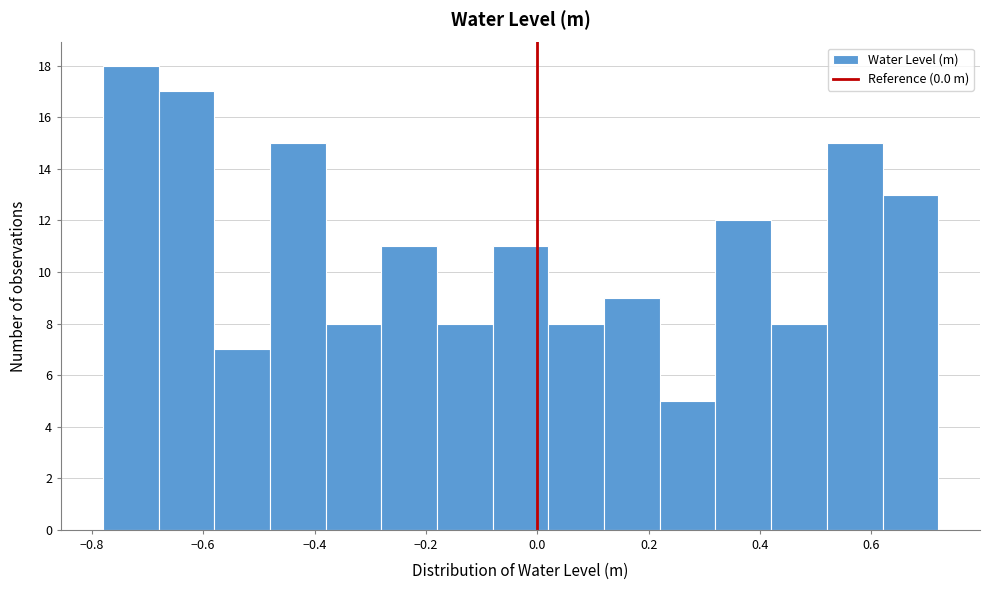

Over which range of the x-axis is the bar tallest?

-0.78 to -0.68